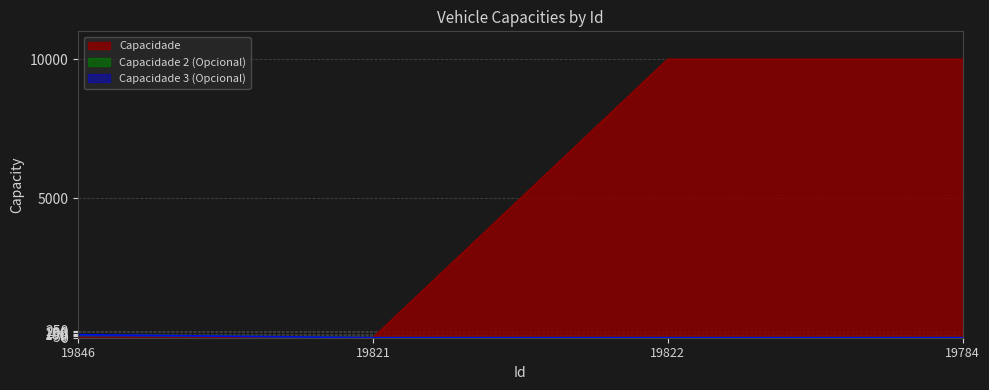

List the series in order of their peak value, highest first.

Capacidade, Capacidade 2 (Opcional), Capacidade 3 (Opcional)